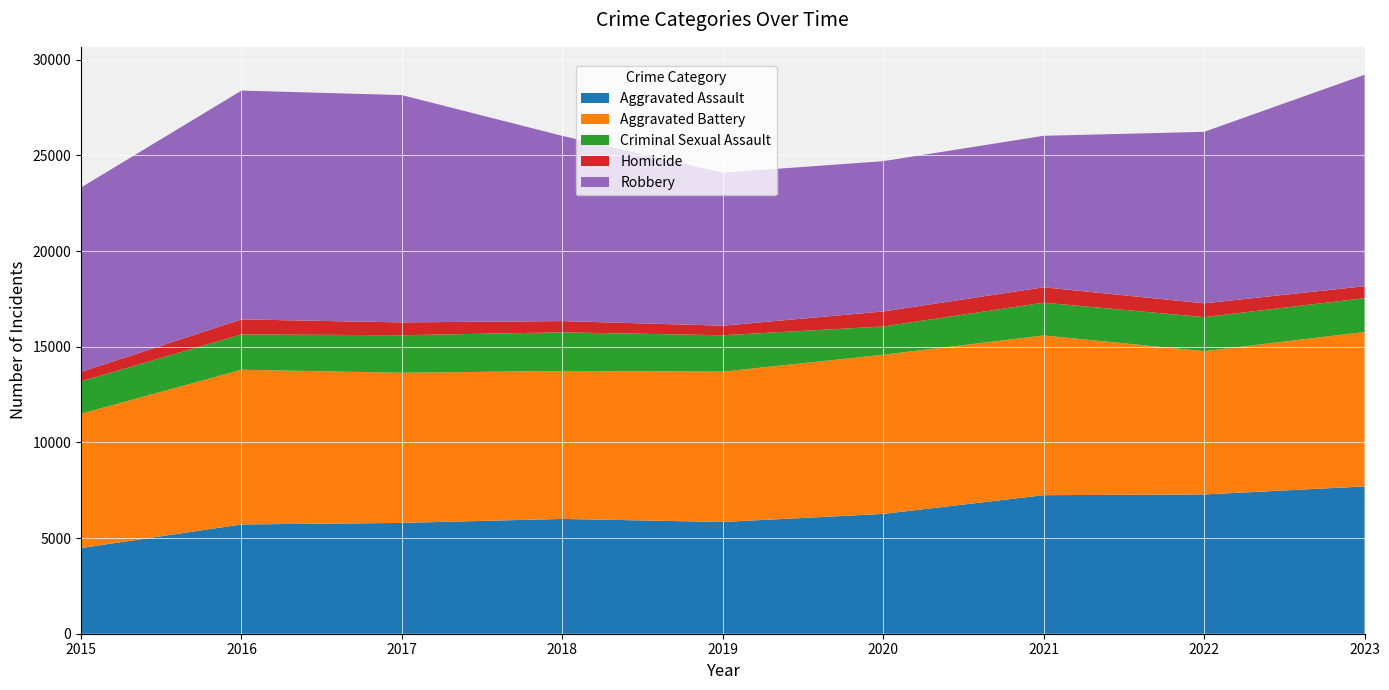

Reading left to right, list all the values displayed in this chart.

Aggravated Assault: 4480	5712	5793	6001	5841	6263	7242	7280	7699
Aggravated Battery: 7019	8086	7845	7735	7857	8319	8347	7489	8073
Criminal Sexual Assault: 1690	1846	1964	2018	1904	1477	1716	1779	1768
Homicide: 496	786	672	588	499	787	804	721	624
Robbery: 9638	11960	11880	9681	7995	7855	7918	8964	11052